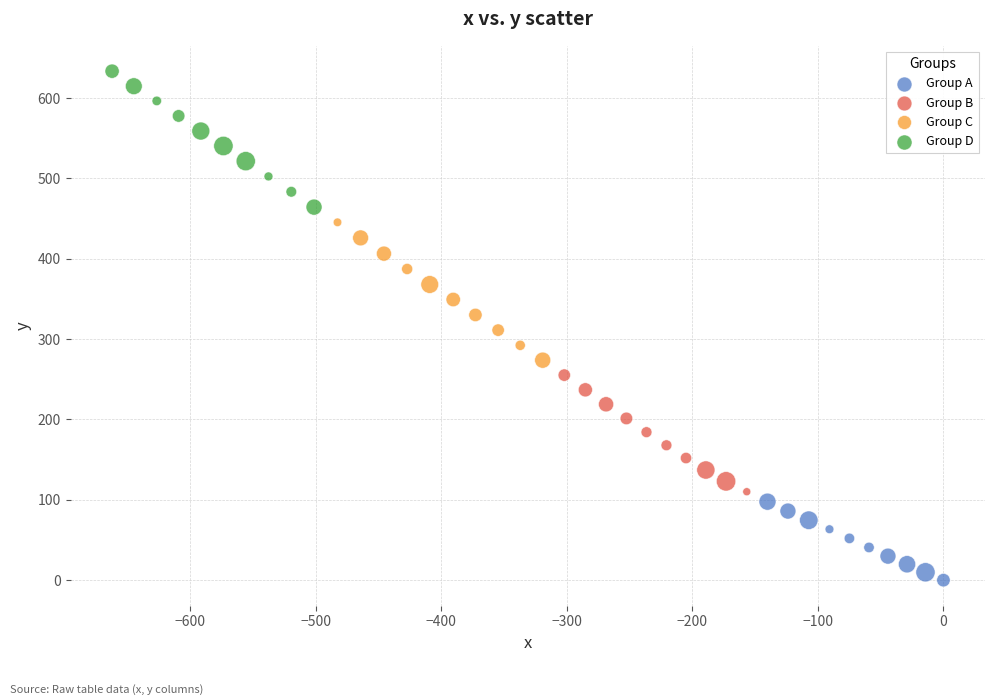

Which series contains the lowest Y value?

Group A